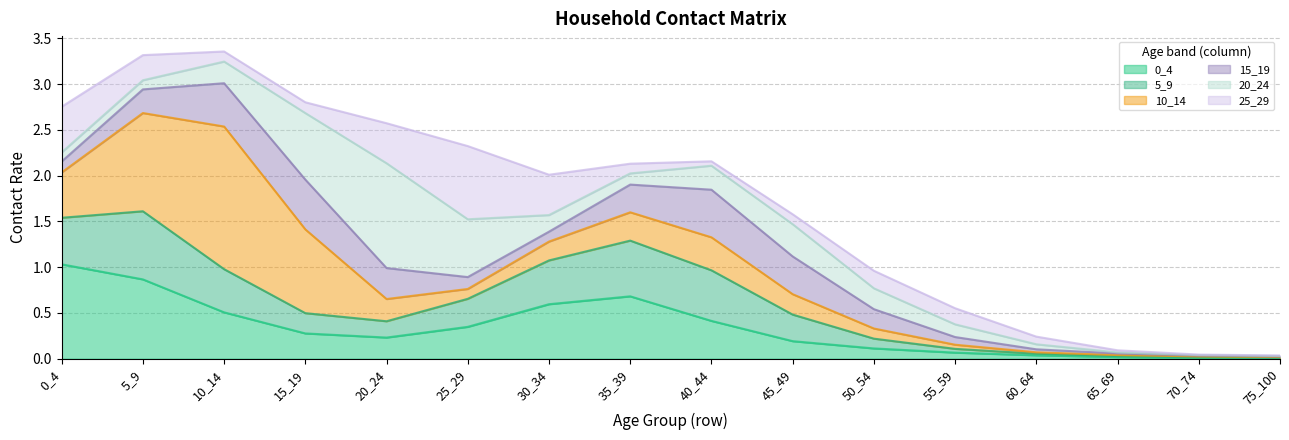

In 5_9, how many points are lower than both neighbors (excluding endpoints)?

3